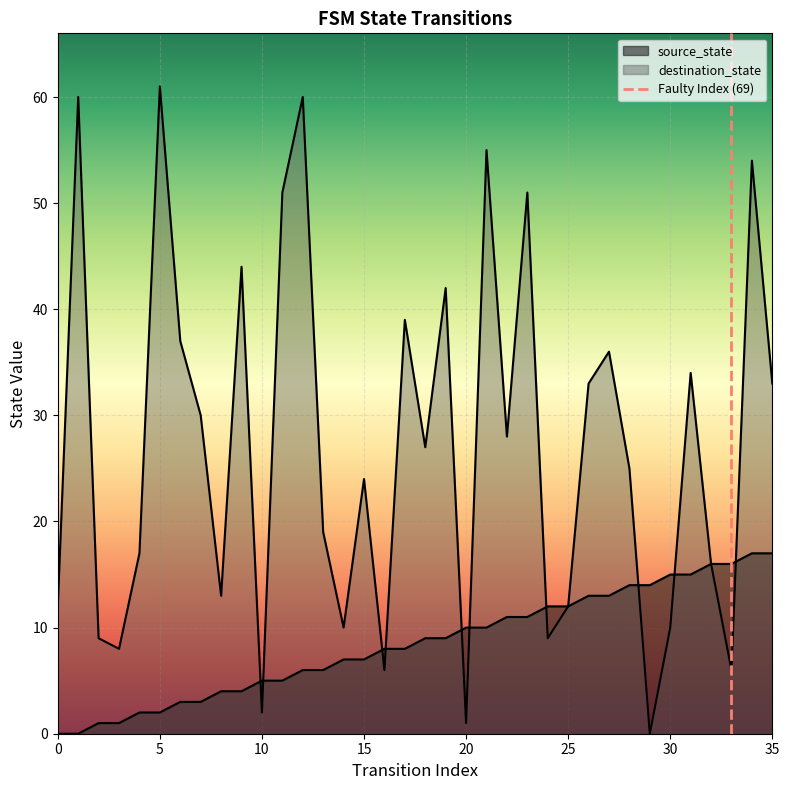

At how many categories does at least one series exceed 4?

36